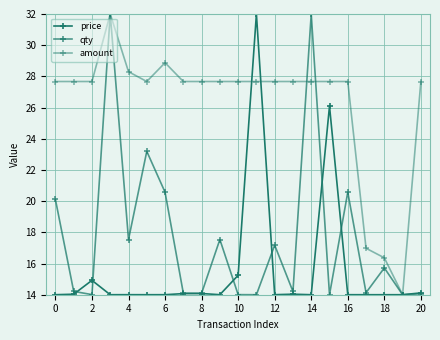

How many lines are shown in the chart?

3